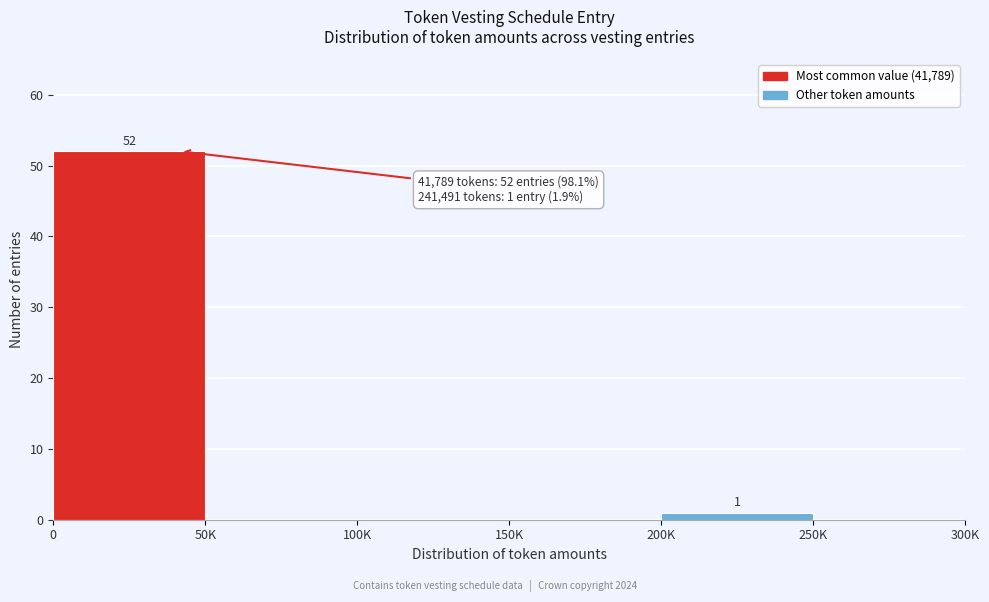

Reading left to right, list all the values displayed in this chart.

0=52	50K=0	100K=0	150K=0	200K=1	250K=0